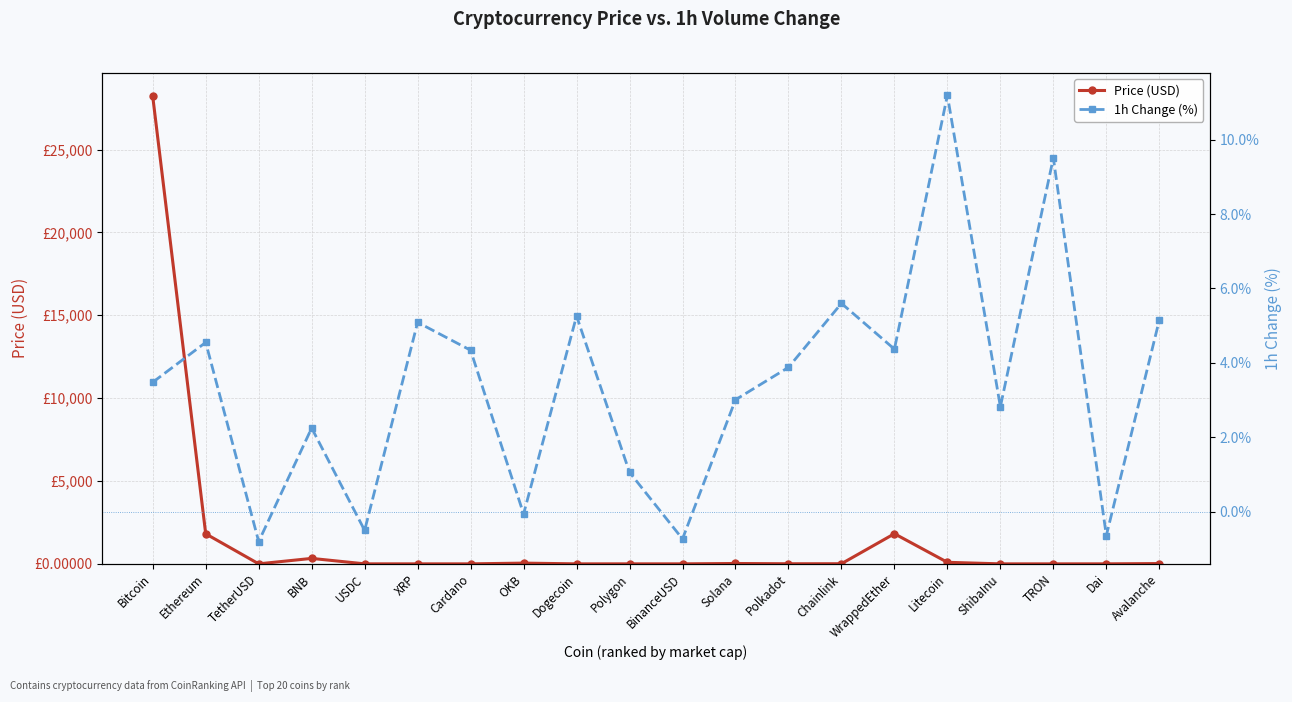

How many positive values does the 1h Change (%) series have?

15